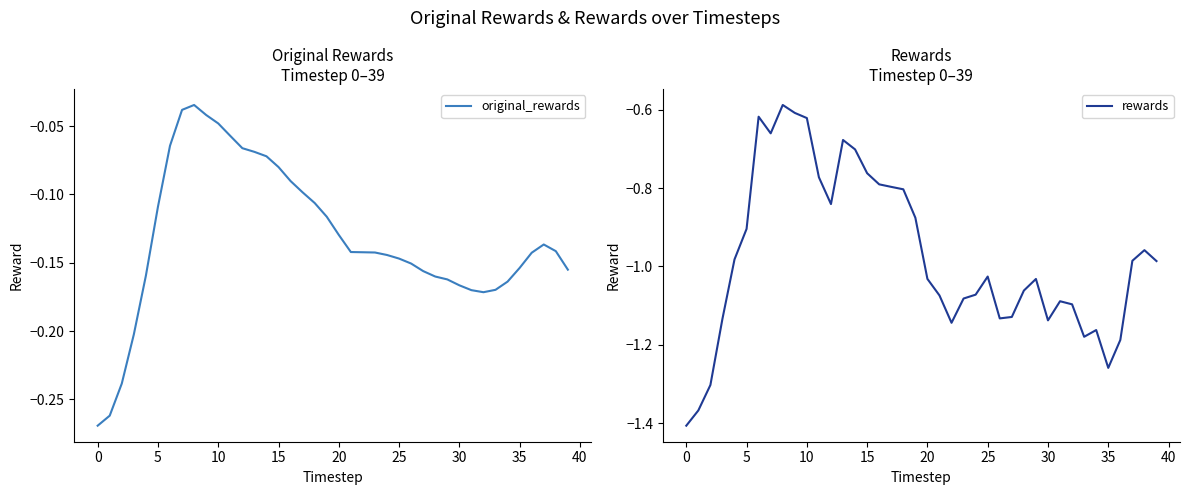

True or false: rewards has a value of -1.0 at 38.

True